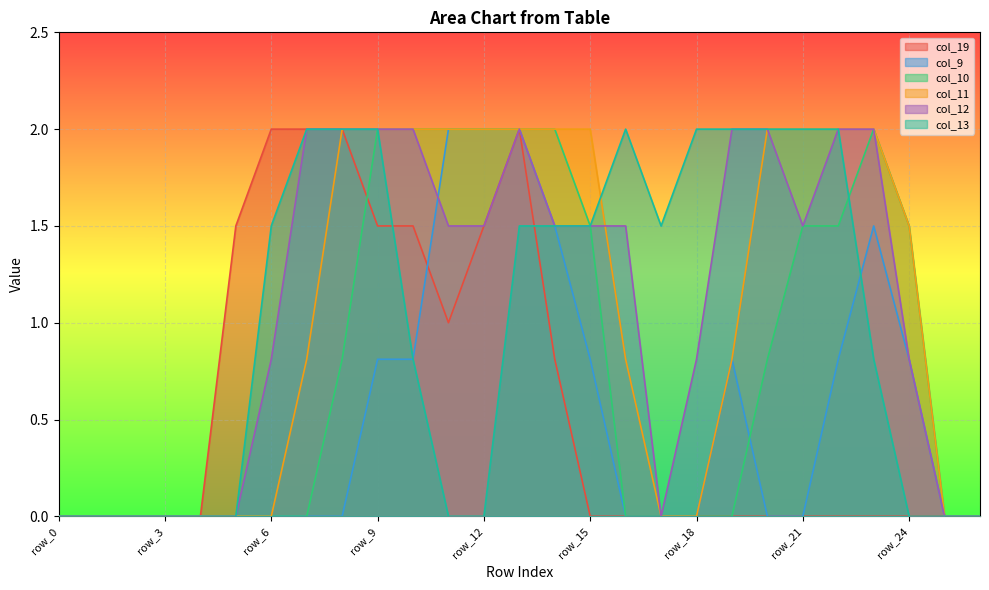

Reading left to right, extract all data points from this chart.

col_19: row_0=0.0	row_1=0.0	row_2=0.0	row_3=0.0	row_4=0.0	row_5=1.5	row_6=2.0	row_7=2.0	row_8=2.0	row_9=1.5	row_10=1.5	row_11=1.0	row_12=1.5	row_13=2.0	row_14=0.8	row_15=0.0	row_16=0.0	row_17=0.0	row_18=0.0	row_19=0.0	row_20=0.0	row_21=0.0	row_22=0.0	row_23=0.0	row_24=0.0	row_25=0.0	row_26=0.0
col_9: row_0=0.0	row_1=0.0	row_2=0.0	row_3=0.0	row_4=0.0	row_5=0.0	row_6=0.0	row_7=0.0	row_8=0.0	row_9=0.8	row_10=0.8	row_11=2.0	row_12=2.0	row_13=2.0	row_14=1.5	row_15=0.8	row_16=0.0	row_17=0.0	row_18=0.0	row_19=0.8	row_20=0.0	row_21=0.0	row_22=0.8	row_23=1.5	row_24=0.8	row_25=0.0	row_26=0.0
col_10: row_0=0.0	row_1=0.0	row_2=0.0	row_3=0.0	row_4=0.0	row_5=0.0	row_6=0.0	row_7=0.0	row_8=0.8	row_9=2.0	row_10=2.0	row_11=2.0	row_12=2.0	row_13=2.0	row_14=2.0	row_15=1.5	row_16=0.0	row_17=0.0	row_18=0.0	row_19=0.0	row_20=0.8	row_21=1.5	row_22=1.5	row_23=2.0	row_24=1.5	row_25=0.0	row_26=0.0
col_11: row_0=0.0	row_1=0.0	row_2=0.0	row_3=0.0	row_4=0.0	row_5=0.0	row_6=0.0	row_7=0.8	row_8=2.0	row_9=2.0	row_10=2.0	row_11=2.0	row_12=2.0	row_13=2.0	row_14=2.0	row_15=2.0	row_16=0.8	row_17=0.0	row_18=0.0	row_19=0.8	row_20=2.0	row_21=2.0	row_22=2.0	row_23=2.0	row_24=1.5	row_25=0.0	row_26=0.0
col_12: row_0=0.0	row_1=0.0	row_2=0.0	row_3=0.0	row_4=0.0	row_5=0.0	row_6=0.8	row_7=2.0	row_8=2.0	row_9=2.0	row_10=2.0	row_11=1.5	row_12=1.5	row_13=2.0	row_14=1.5	row_15=1.5	row_16=1.5	row_17=0.0	row_18=0.8	row_19=2.0	row_20=2.0	row_21=1.5	row_22=2.0	row_23=2.0	row_24=0.8	row_25=0.0	row_26=0.0
col_13: row_0=0.0	row_1=0.0	row_2=0.0	row_3=0.0	row_4=0.0	row_5=0.0	row_6=1.5	row_7=2.0	row_8=2.0	row_9=2.0	row_10=0.8	row_11=0.0	row_12=0.0	row_13=1.5	row_14=1.5	row_15=1.5	row_16=2.0	row_17=1.5	row_18=2.0	row_19=2.0	row_20=2.0	row_21=2.0	row_22=2.0	row_23=0.8	row_24=0.0	row_25=0.0	row_26=0.0